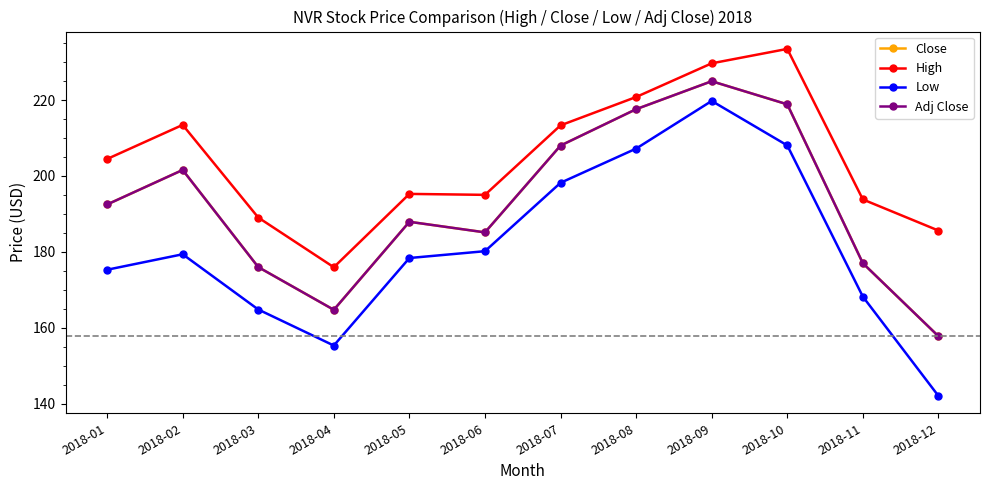

At which category does High reach its first local peak?

2018-02